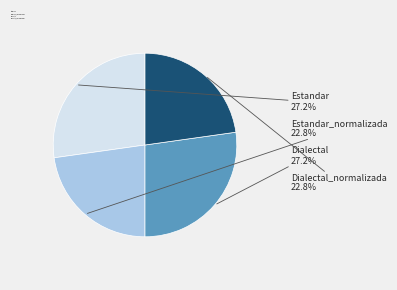

The Dialectal slice represents 27% of the pie. True or false?

True